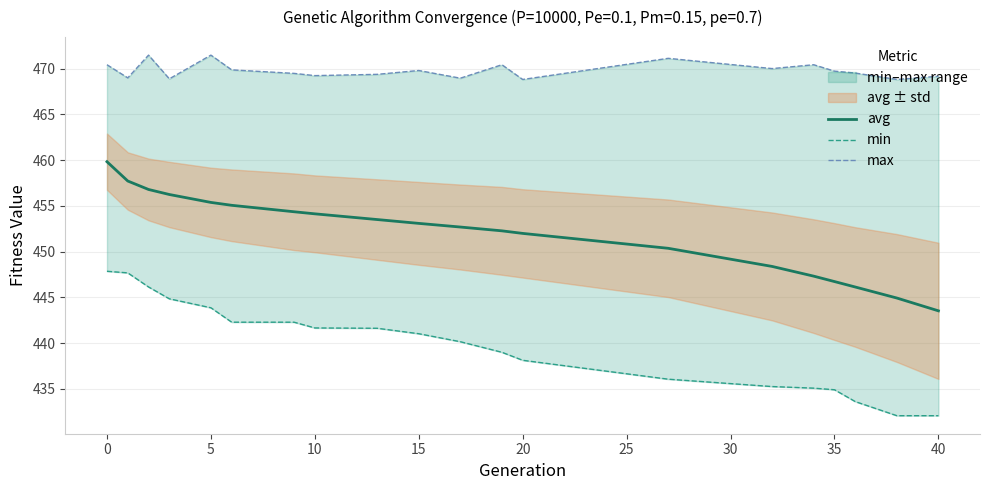

The avg series shows 453.1 at 15. True or false?

True